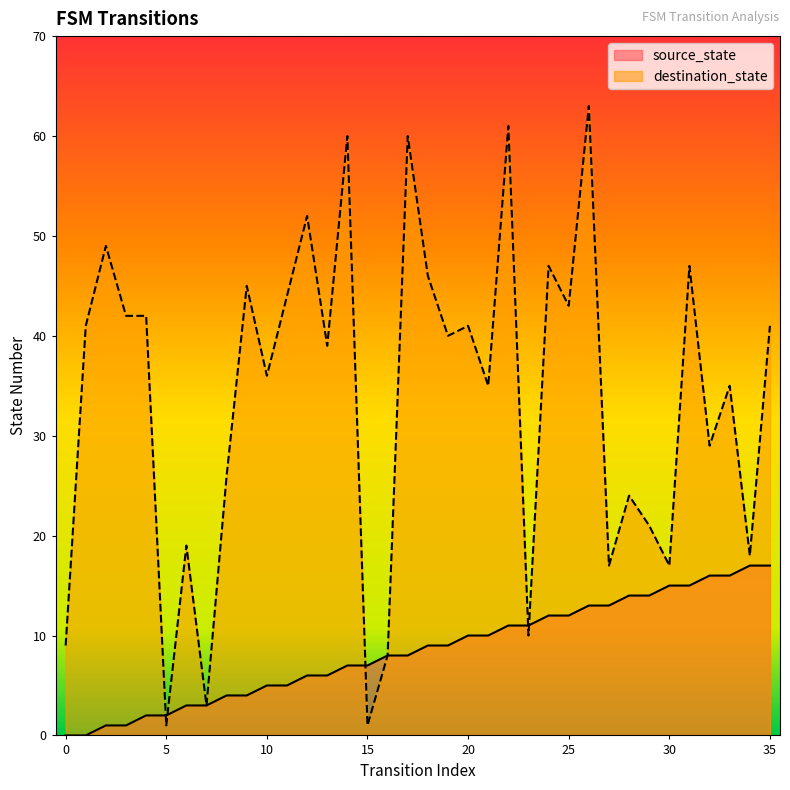

How many times do source_state and destination_state cross each other?

5